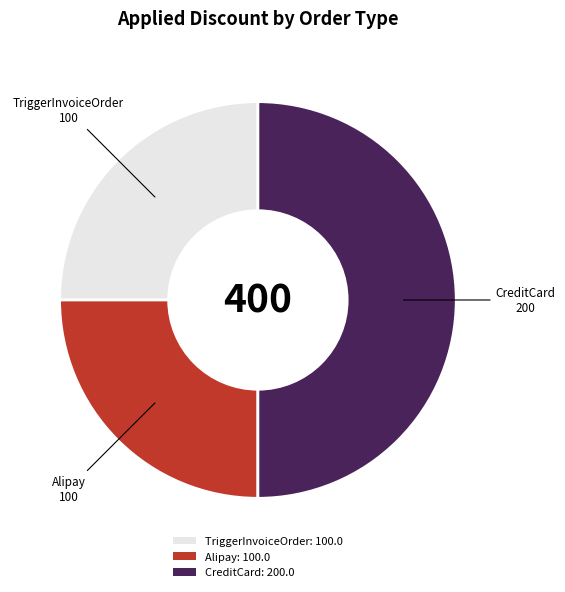

Which category has the biggest portion of the pie?

CreditCard: 200.0